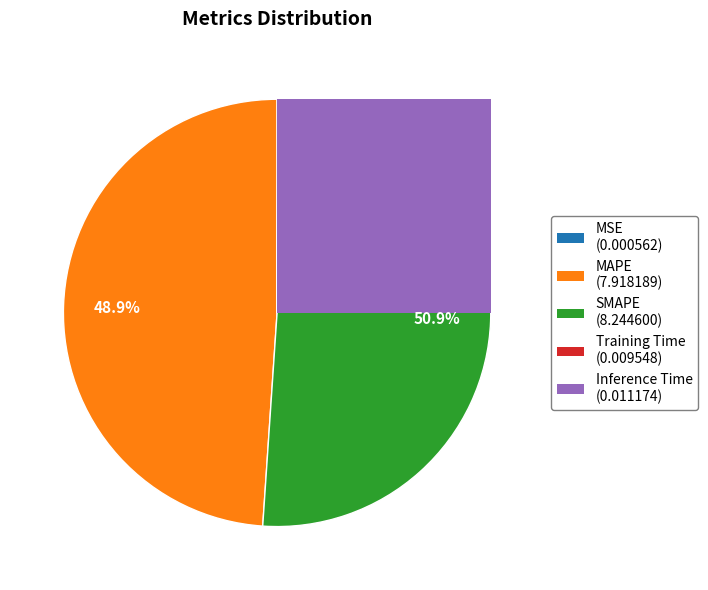

Do MSE and Inference Time together represent more than half of the pie?

No